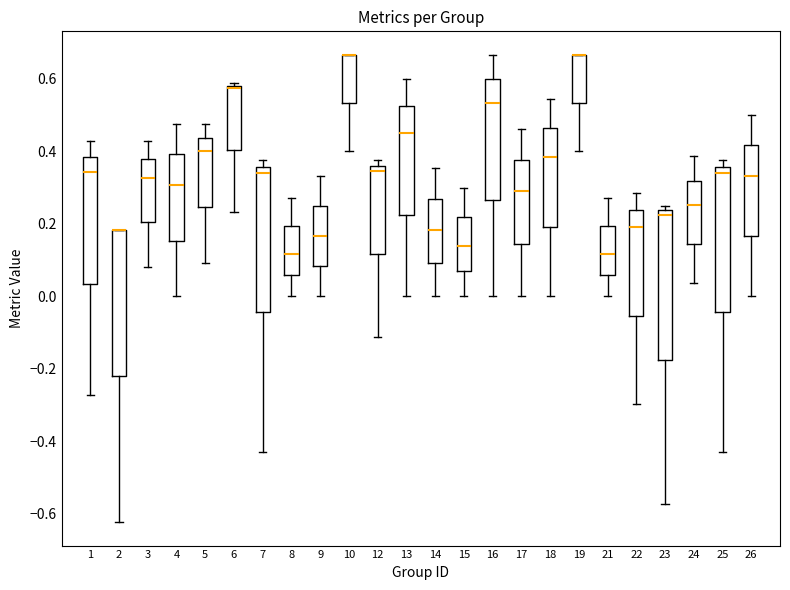

Reading left to right, transcribe this box plot: for each box, give where its median line is, the range the box spans, and where its two whiskers end, as read against the y-axis. The values are not printed on the chart, so give them approximately, as read against the axis.

1: median 0.34, box 0.04 to 0.38, whiskers -0.28 to 0.42
2: median 0.18 (drawn on the box's upper edge), box -0.22 to 0.18, whiskers -0.62 to 0.18
3: median 0.32, box 0.20 to 0.38, whiskers 0.08 to 0.42
4: median 0.30, box 0.16 to 0.40, whiskers 0.00 to 0.48
5: median 0.40, box 0.24 to 0.44, whiskers 0.10 to 0.48
6: median 0.58 (just below the box's upper edge), box 0.40 to 0.58, whiskers 0.24 to 0.58 (just above the box's upper edge)
7: median 0.34, box -0.04 to 0.36, whiskers -0.42 to 0.38
8: median 0.12, box 0.06 to 0.20, whiskers 0.00 to 0.28
9: median 0.16, box 0.08 to 0.26, whiskers 0.00 to 0.34
10: median 0.66 (drawn on the box's upper edge), box 0.54 to 0.66, whiskers 0.40 to 0.66
12: median 0.34, box 0.12 to 0.36, whiskers -0.12 to 0.38
13: median 0.46, box 0.22 to 0.52, whiskers 0.00 to 0.60
14: median 0.18, box 0.10 to 0.26, whiskers 0.00 to 0.36
15: median 0.14, box 0.06 to 0.22, whiskers 0.00 to 0.30
16: median 0.54, box 0.26 to 0.60, whiskers 0.00 to 0.66
17: median 0.30, box 0.14 to 0.38, whiskers 0.00 to 0.46
18: median 0.38, box 0.20 to 0.46, whiskers 0.00 to 0.54
19: median 0.66 (drawn on the box's upper edge), box 0.54 to 0.66, whiskers 0.40 to 0.66
21: median 0.12, box 0.06 to 0.20, whiskers 0.00 to 0.28
22: median 0.20, box -0.06 to 0.24, whiskers -0.30 to 0.28
23: median 0.22, box -0.18 to 0.24, whiskers -0.58 to 0.26
24: median 0.26, box 0.14 to 0.32, whiskers 0.04 to 0.38
25: median 0.34, box -0.04 to 0.36, whiskers -0.42 to 0.38
26: median 0.34, box 0.16 to 0.42, whiskers 0.00 to 0.50